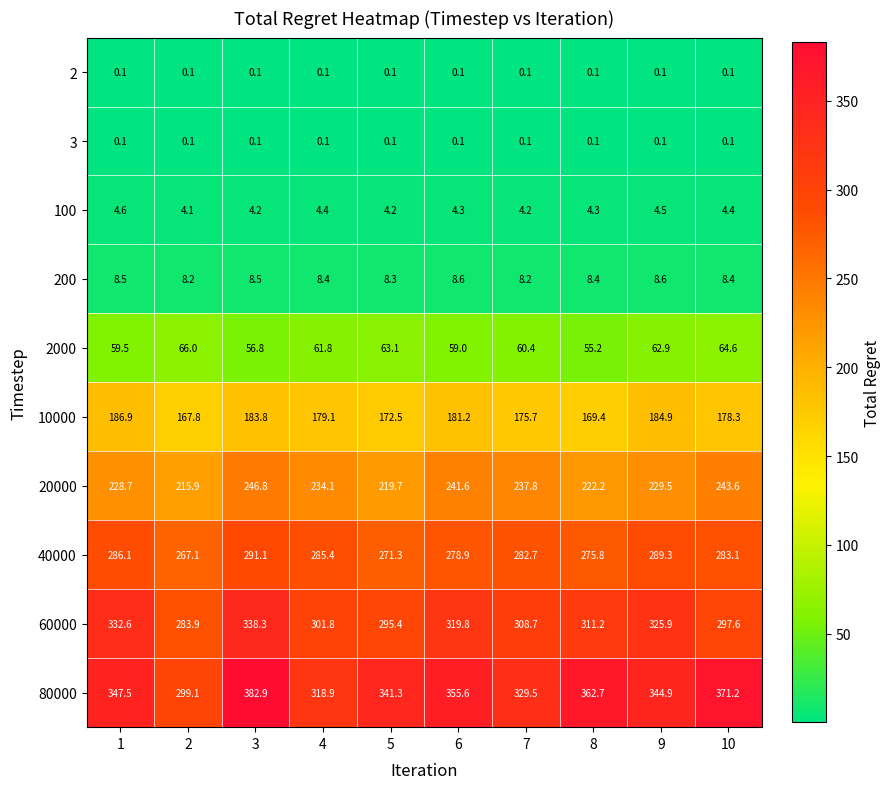

Where is 80000 nearest to the value 341?

5